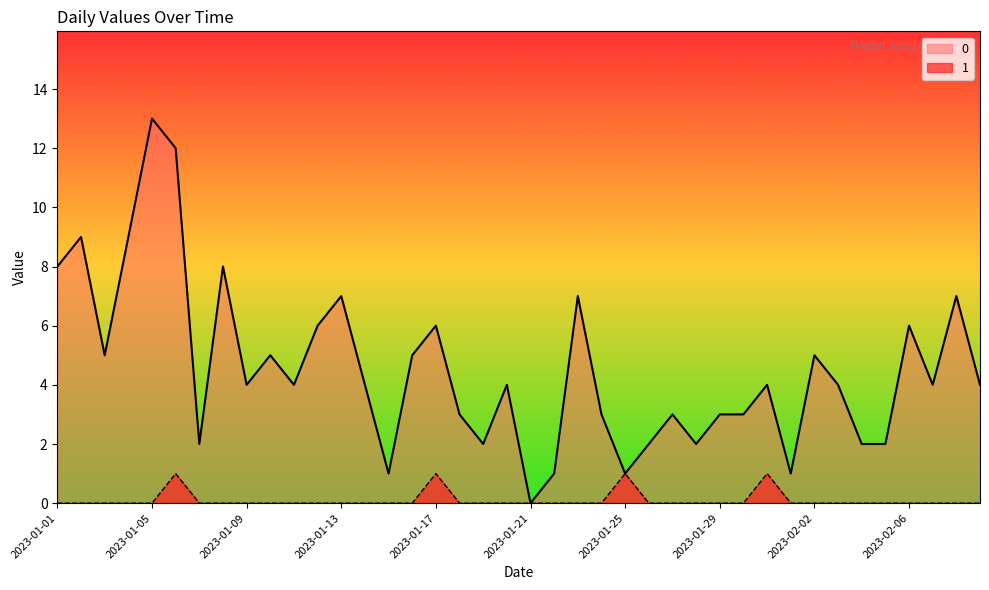

What position from the right is 2023-01-01?

40